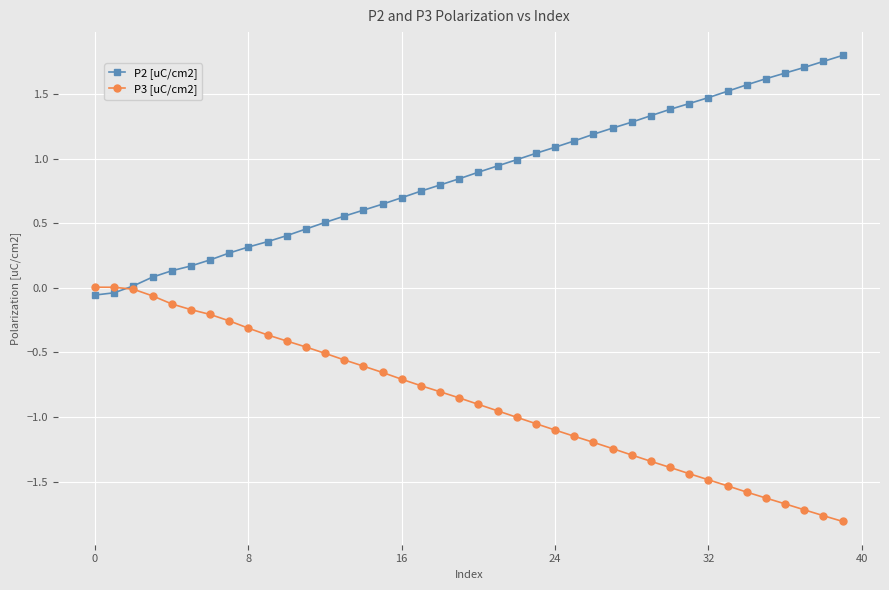

Rank the series by their average value, from lowest to highest.

P3 [uC/cm2], P2 [uC/cm2]